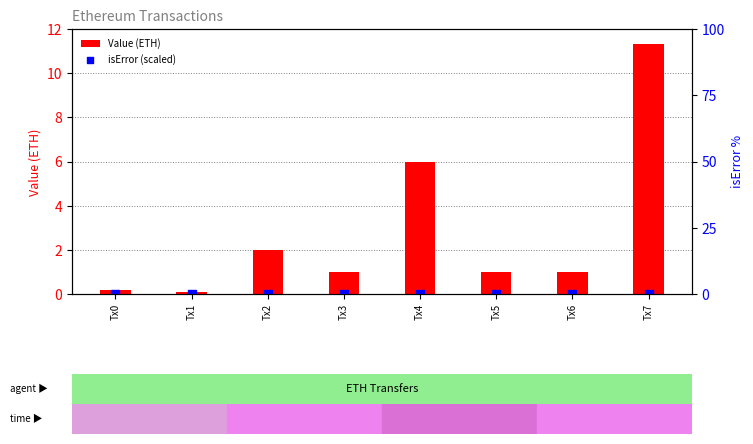

Which series has the largest total across all categories?

Value (ETH)